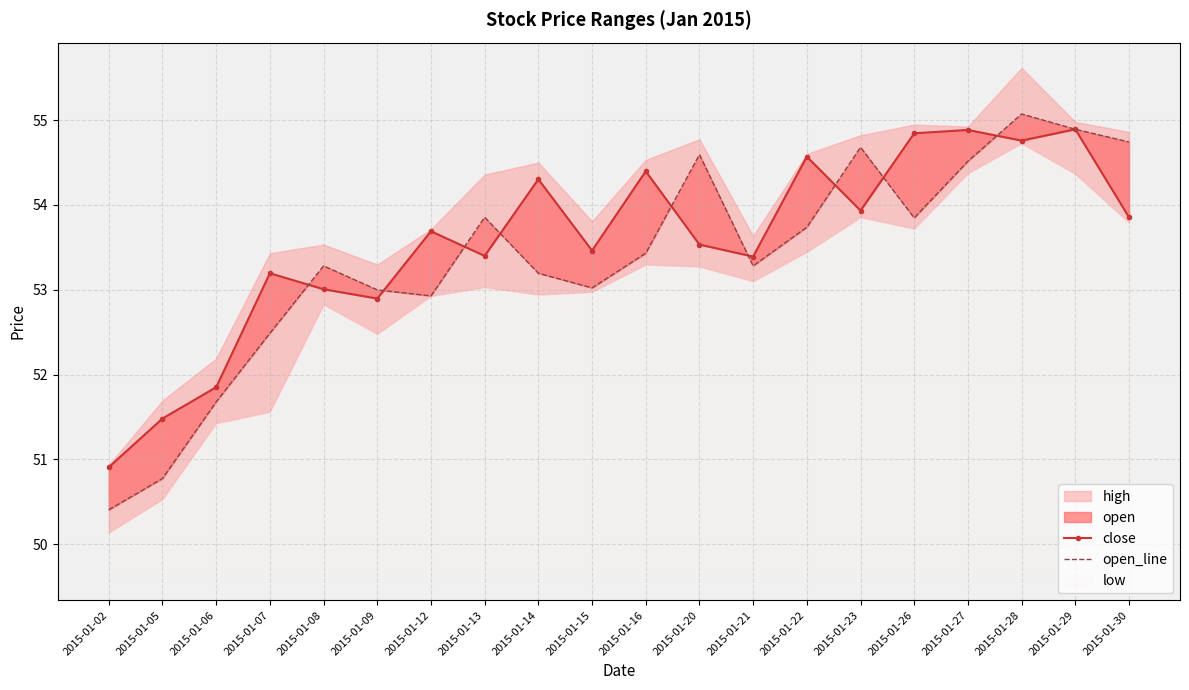

Which series ends up on top after the final intersection of close and open_line?

open_line